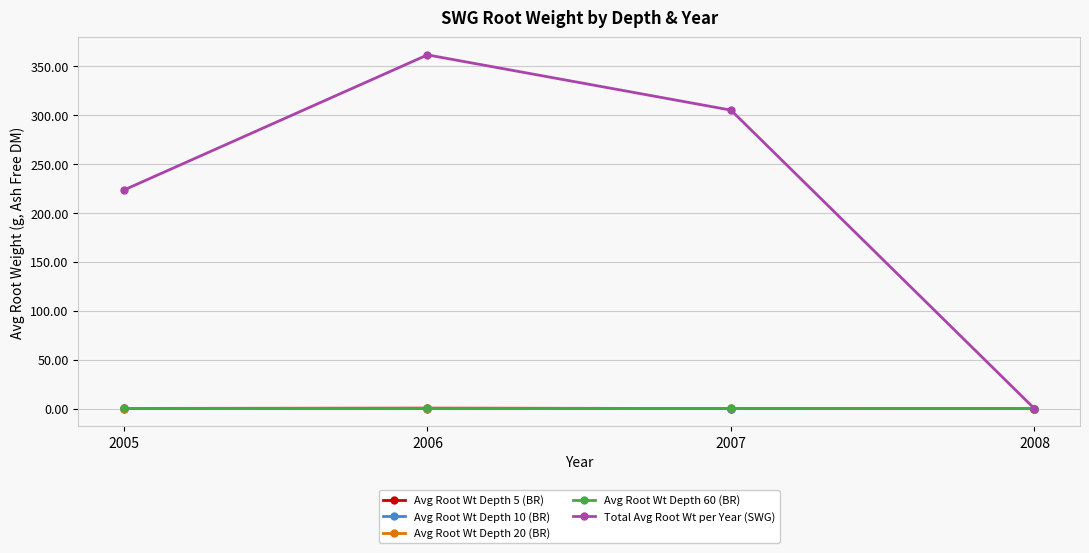

True or false: Avg Root Wt Depth 10 (BR) and Avg Root Wt Depth 5 (BR) cross at least once.

False